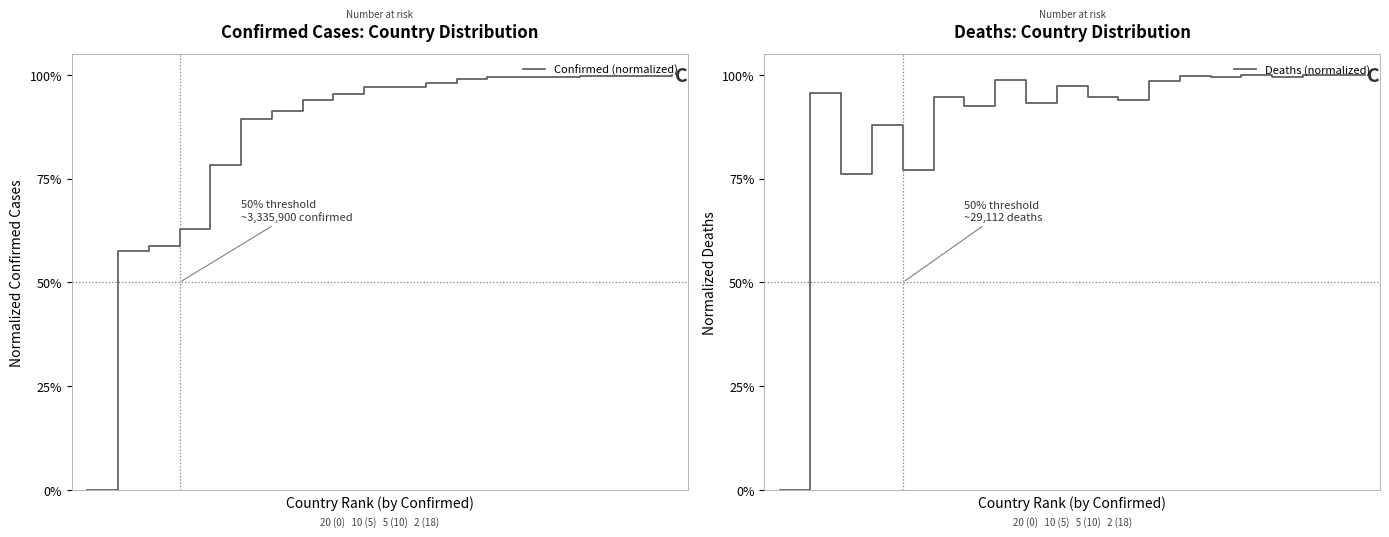

At which category is the sum across all series the highest?

19